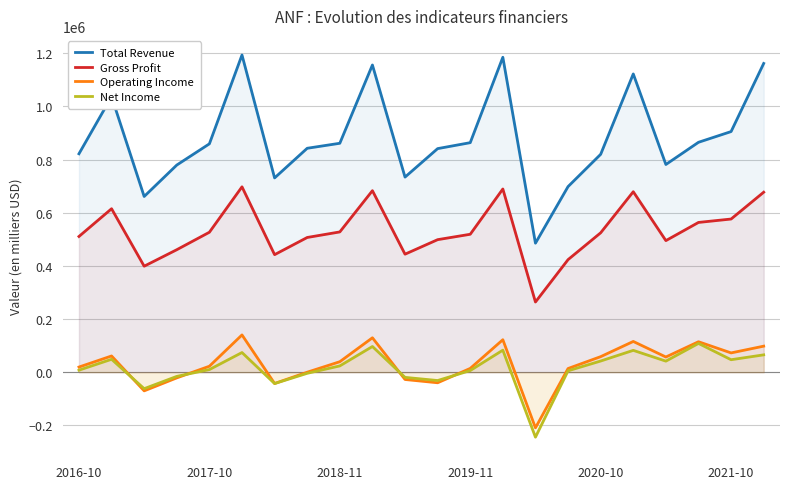

The Gross Profit series shows 183235 at 2018-11. True or false?

False